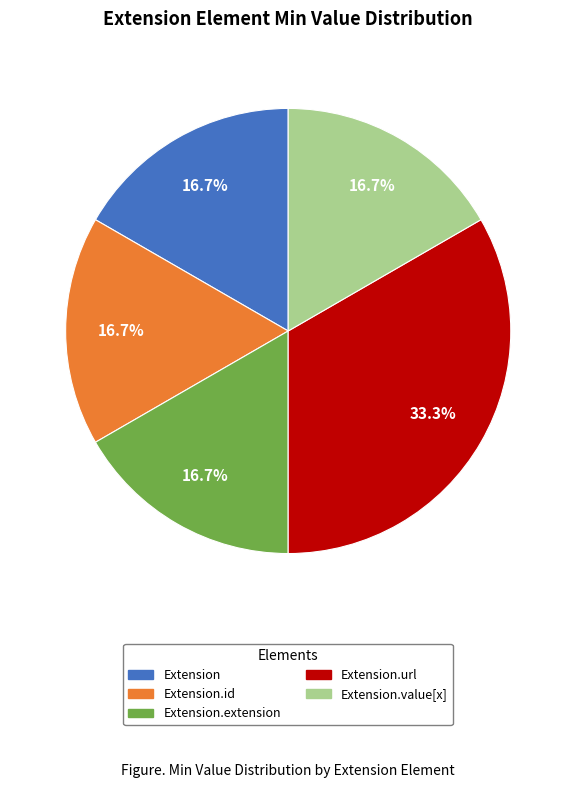

Is there any slice that represents more than half of the pie?

No